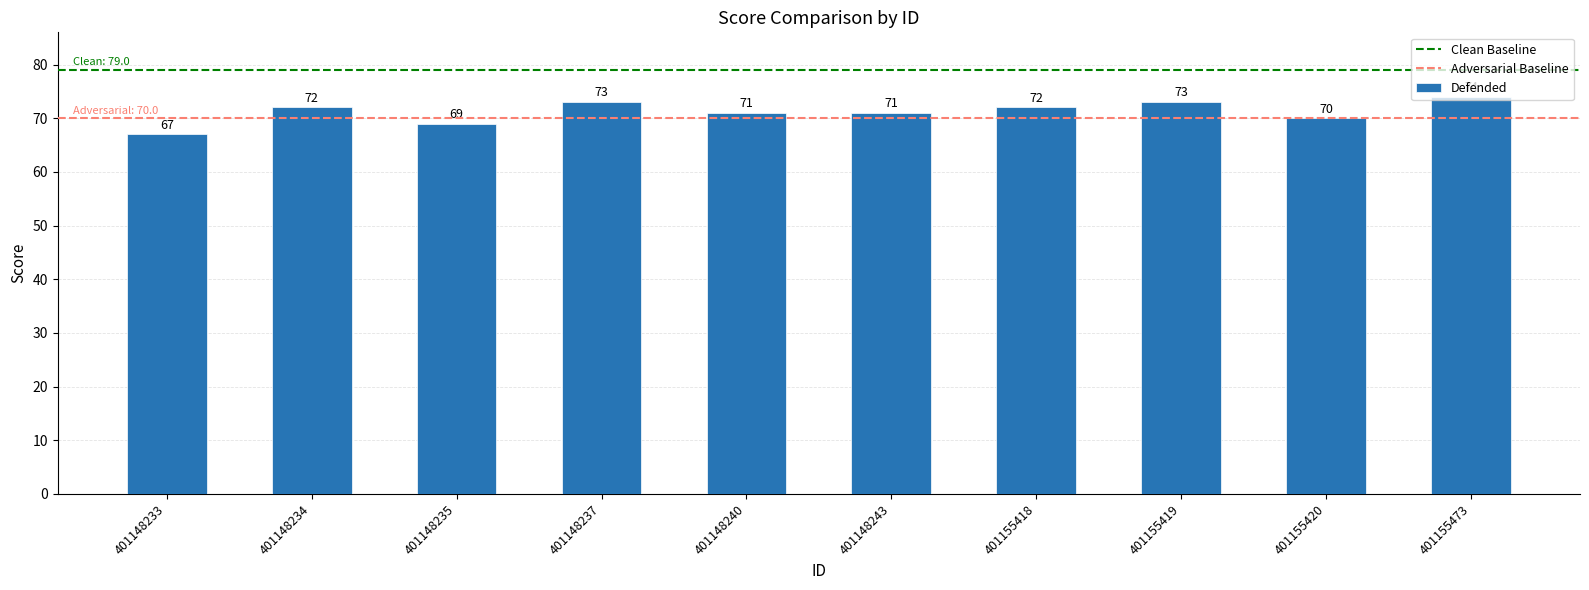

Which label corresponds to the largest value in the chart?

401155473